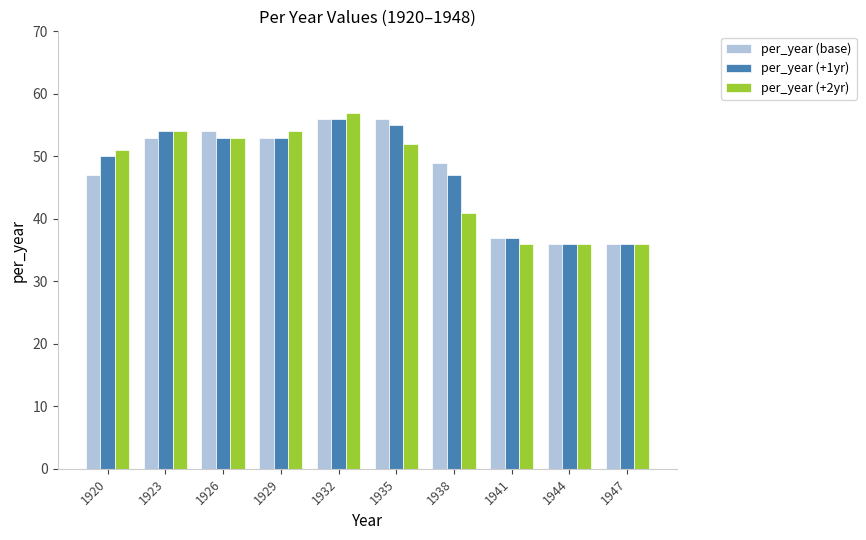

What is the spread (max minus min) of values at 1935?

4